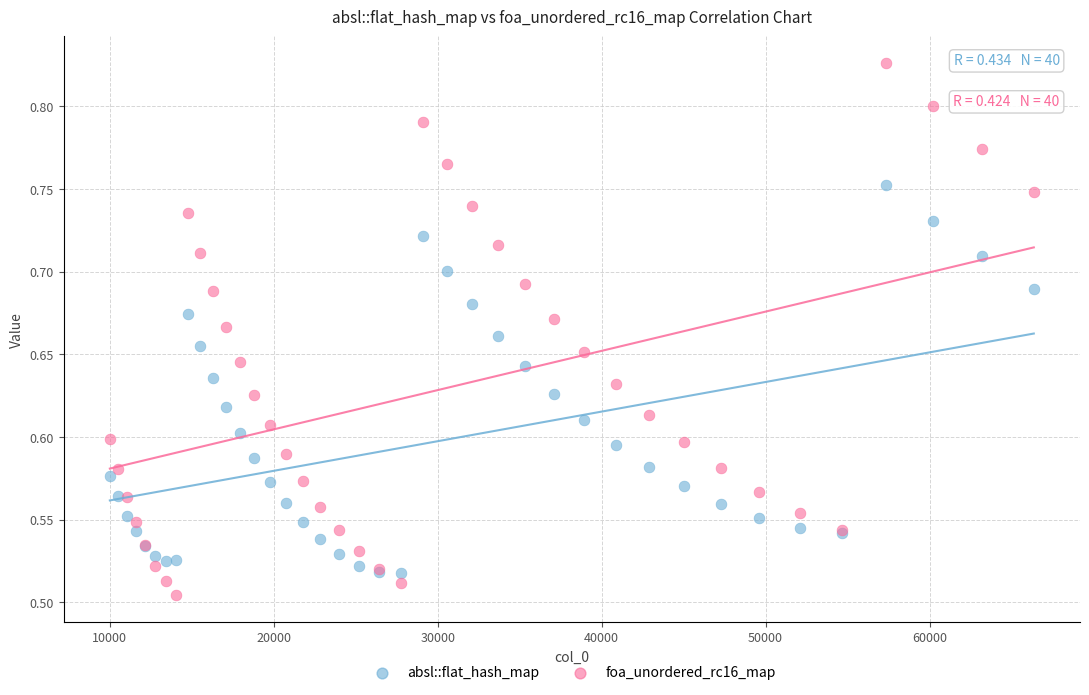

What are all the series names shown in the legend?

absl::flat_hash_map, foa_unordered_rc16_map